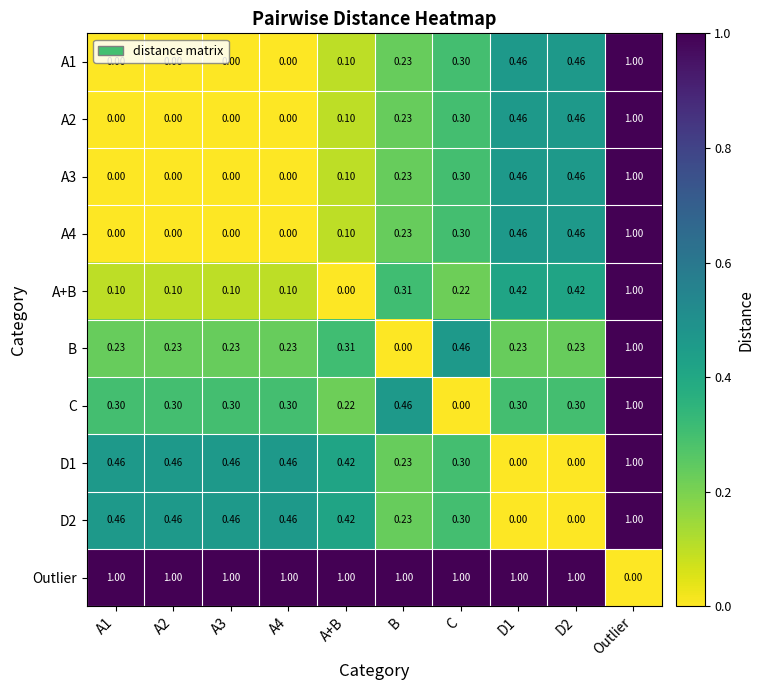

At which label does A+B reach its peak?

Outlier